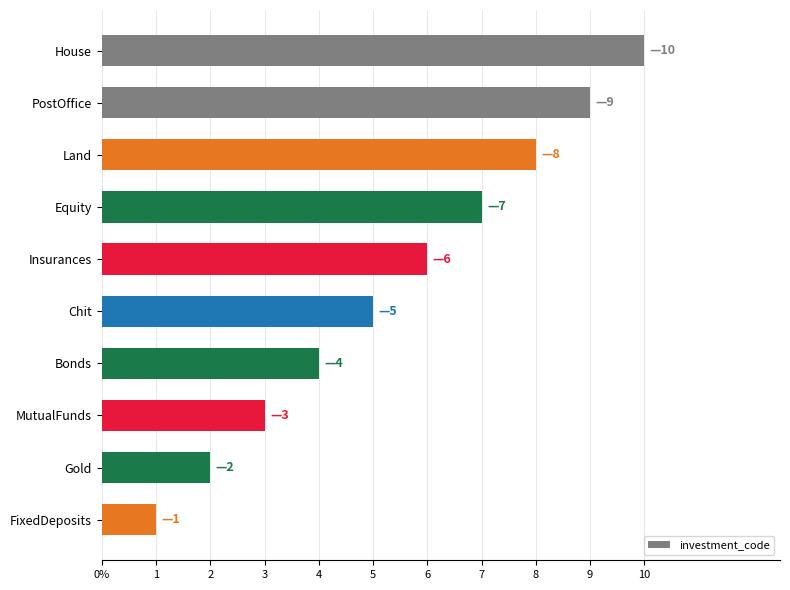

At which label is the value closest to 5?

Chit